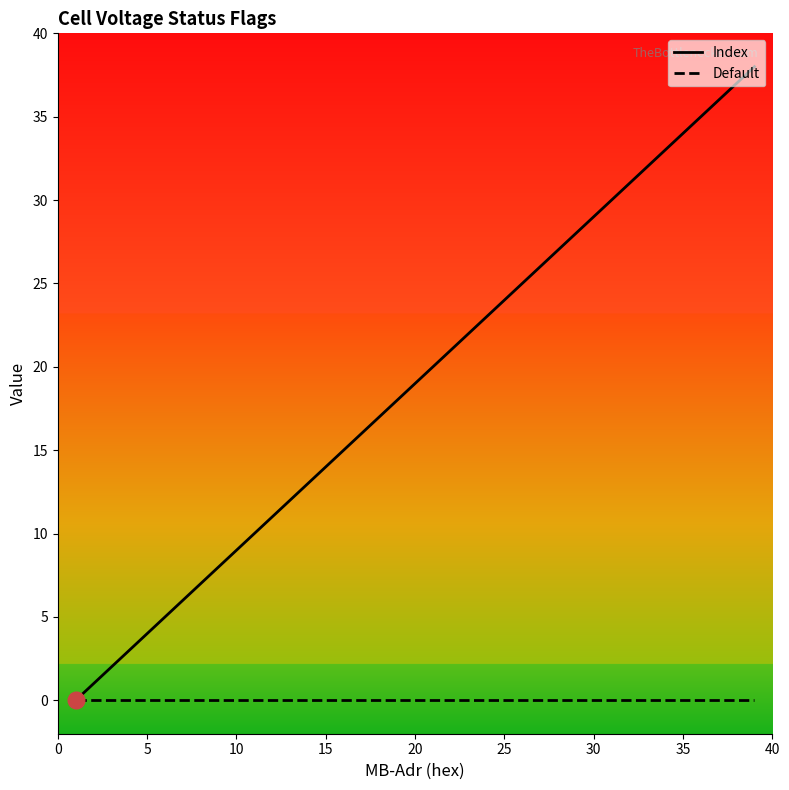

Reading left to right, list all the values displayed in this chart.

Index: 0	1	2	3	4	5	6	7	8	9	10	11	12	13	14	15	16	17	18	19	20	21	22	23	24	25	26	27	28	29	30	31	32	33	34	35	36	37	38
Default: 0	0	0	0	0	0	0	0	0	0	0	0	0	0	0	0	0	0	0	0	0	0	0	0	0	0	0	0	0	0	0	0	0	0	0	0	0	0	0